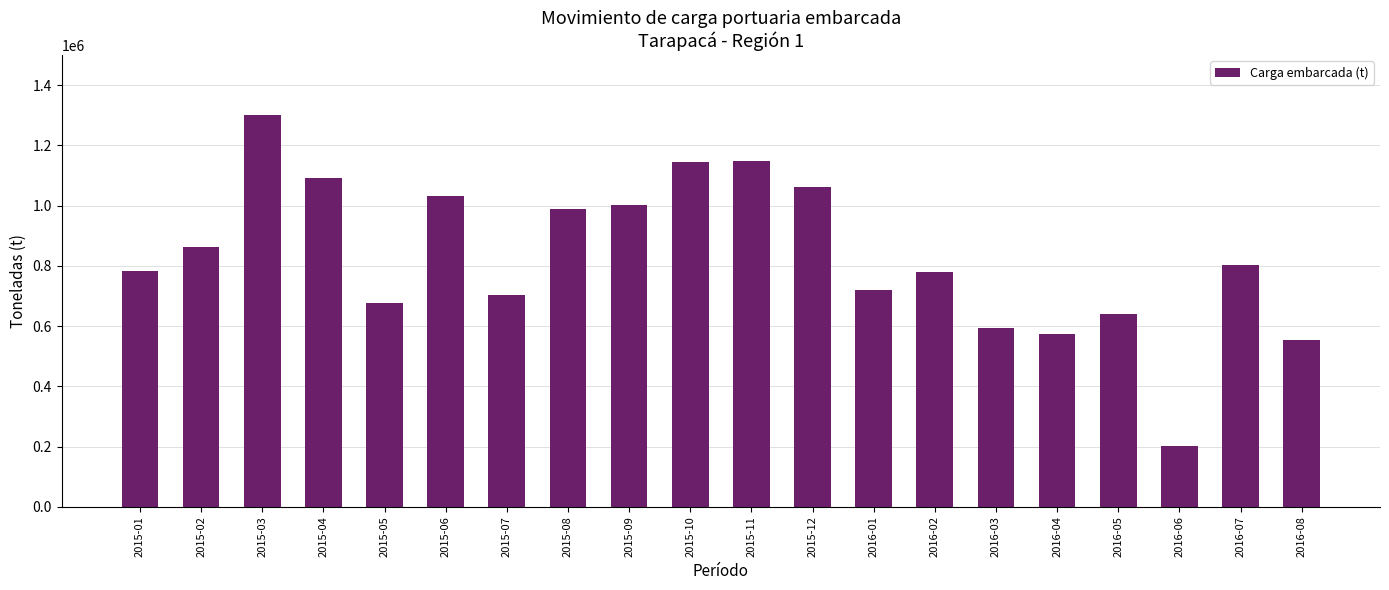

How many bars are there in total?

20